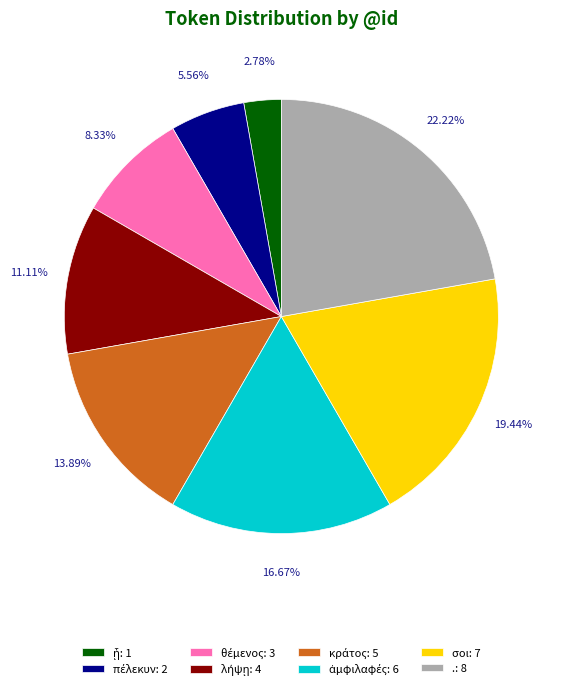

Is there a majority slice in this chart?

No